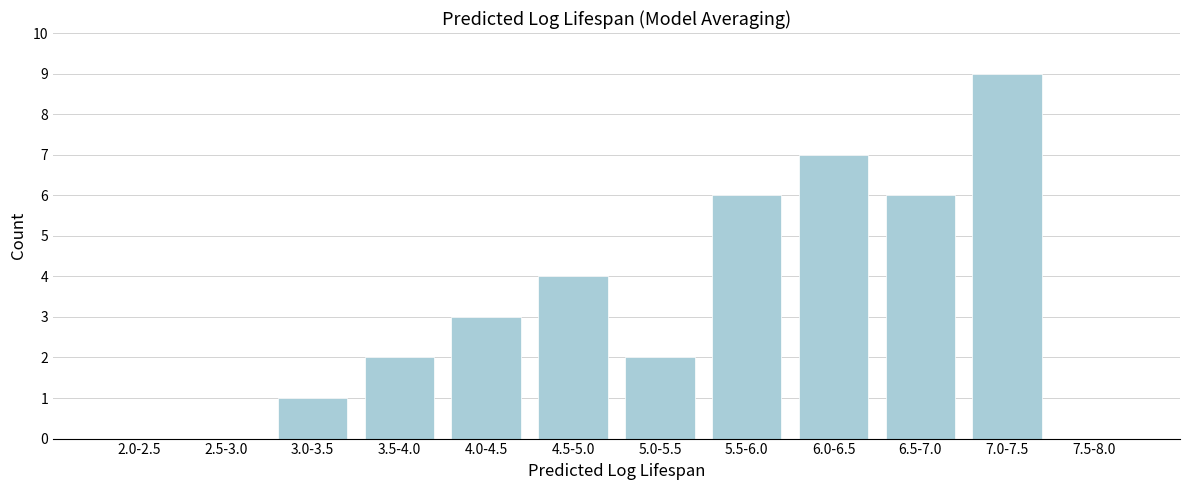

Reading left to right, extract all data points from this chart.

2.0-2.5=0	2.5-3.0=0	3.0-3.5=1	3.5-4.0=2	4.0-4.5=3	4.5-5.0=4	5.0-5.5=2	5.5-6.0=6	6.0-6.5=7	6.5-7.0=6	7.0-7.5=9	7.5-8.0=0